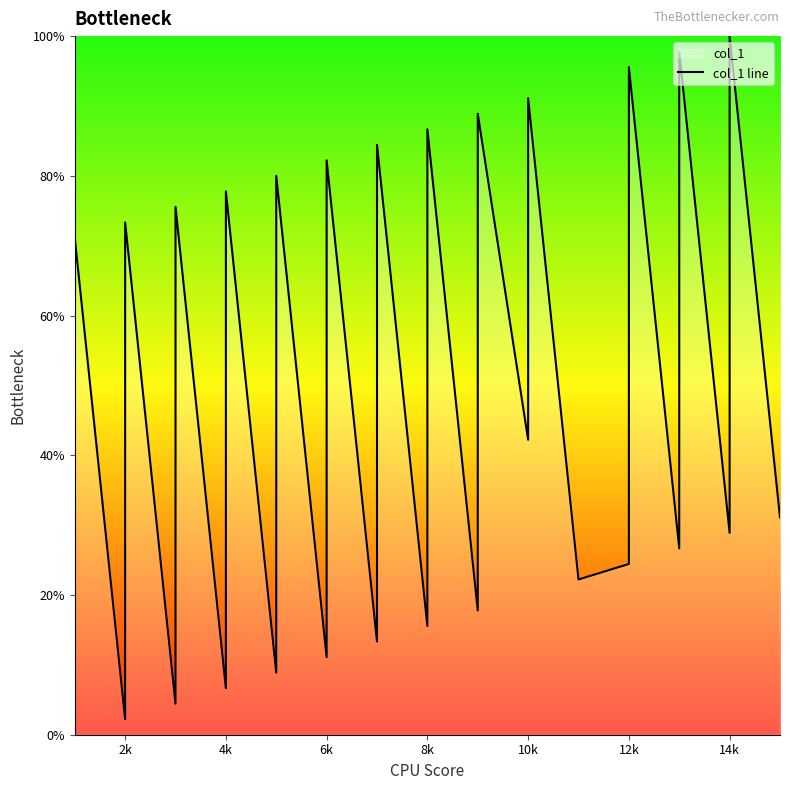

Where is the data nearest to the value 50?

14k